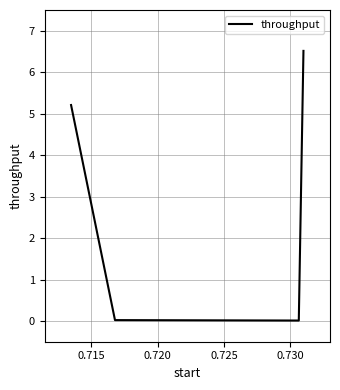

What is the difference between the maximum and minimum values?

6.5